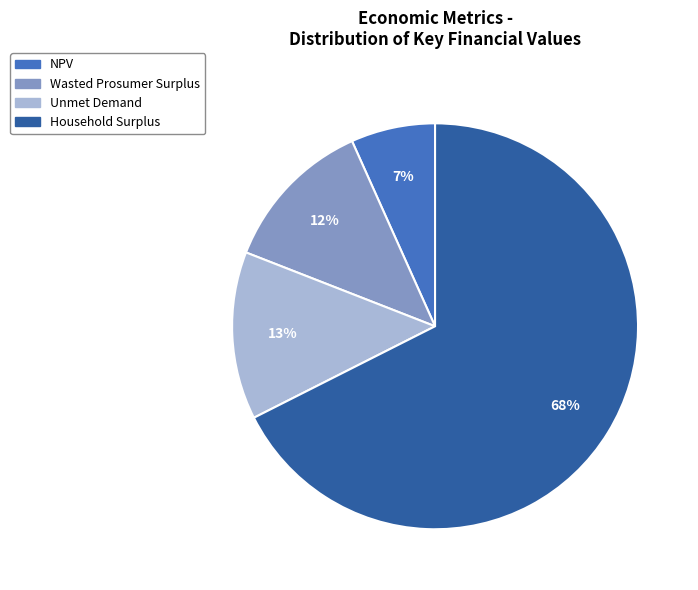

What is the largest slice in the pie chart?

Household Surplus